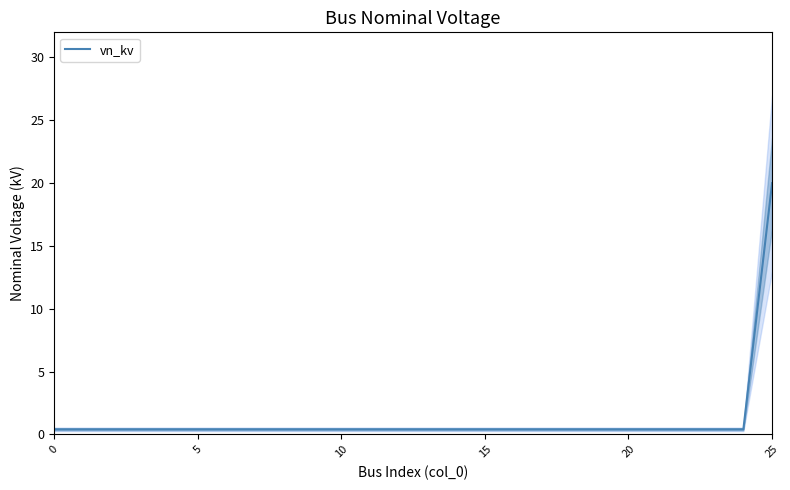

What is the approximate value at 5?

0.4